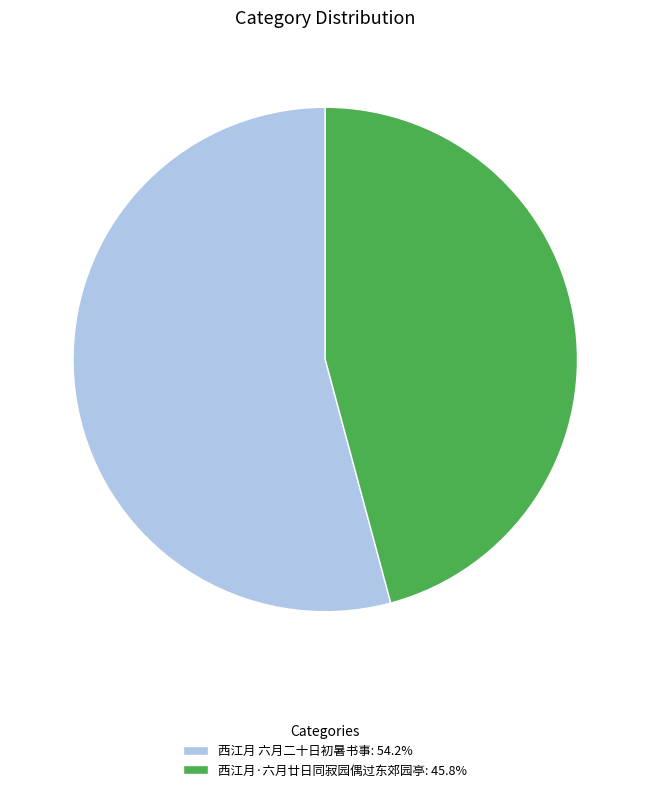

Do 西江月·六月廿日同寂园偶过东郊园亭: 45.8% and 西江月 六月二十日初暑书事: 54.2% together represent more than half of the pie?

Yes